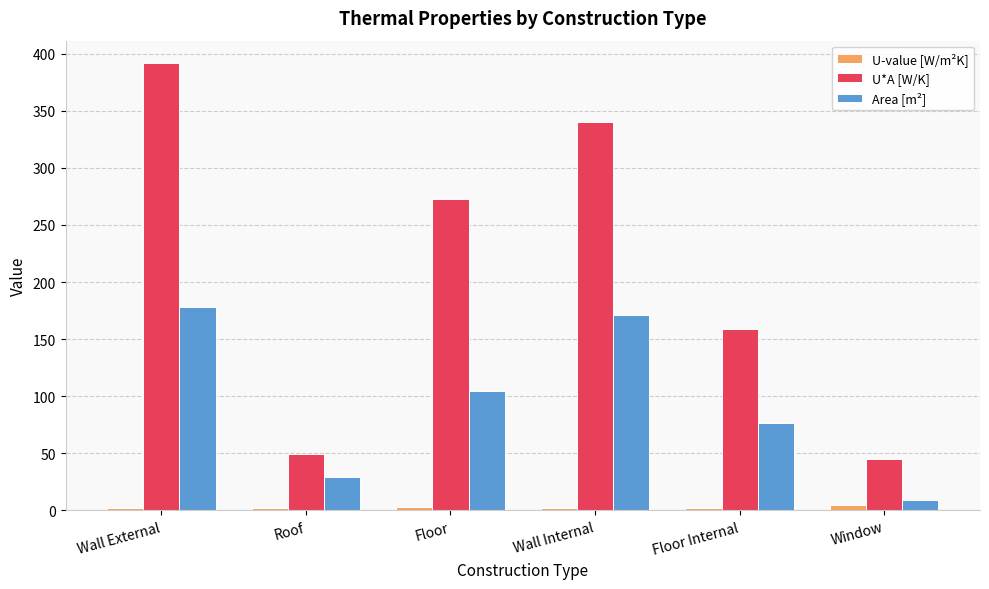

Which category has the highest value across all series?

Wall External